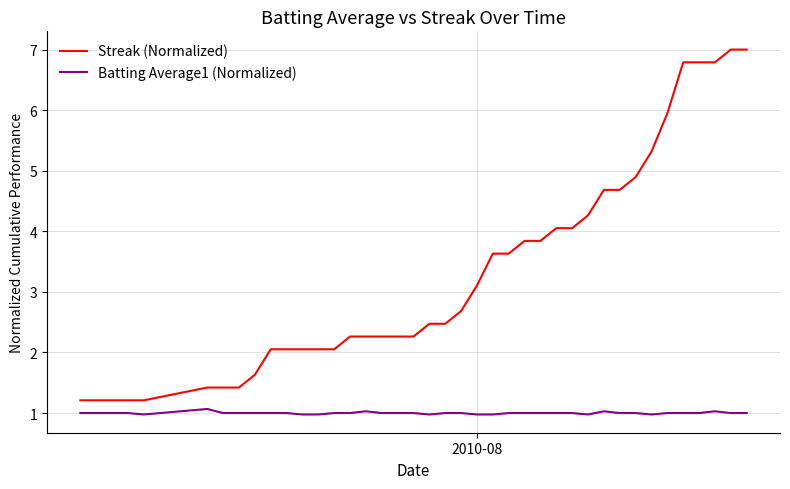

What is the smallest value displayed?

1.0